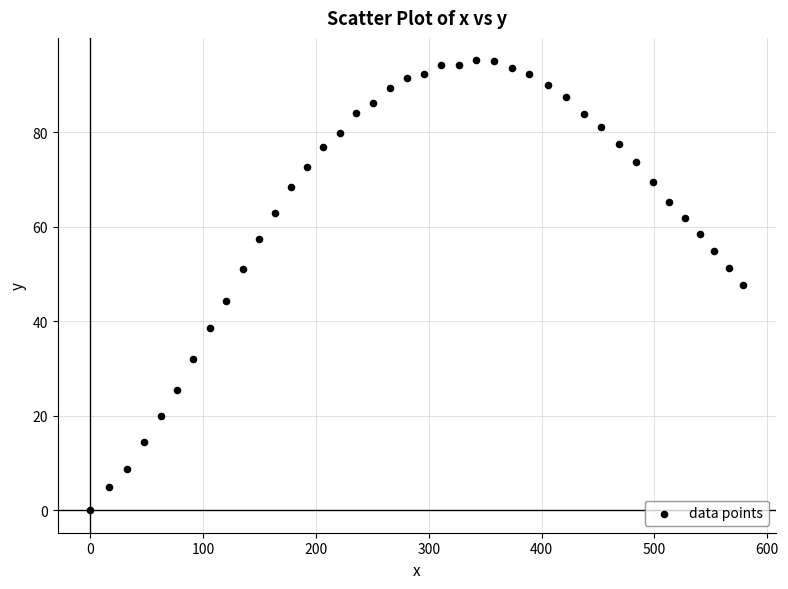

What is the range of X values (max minus min)?

578.4